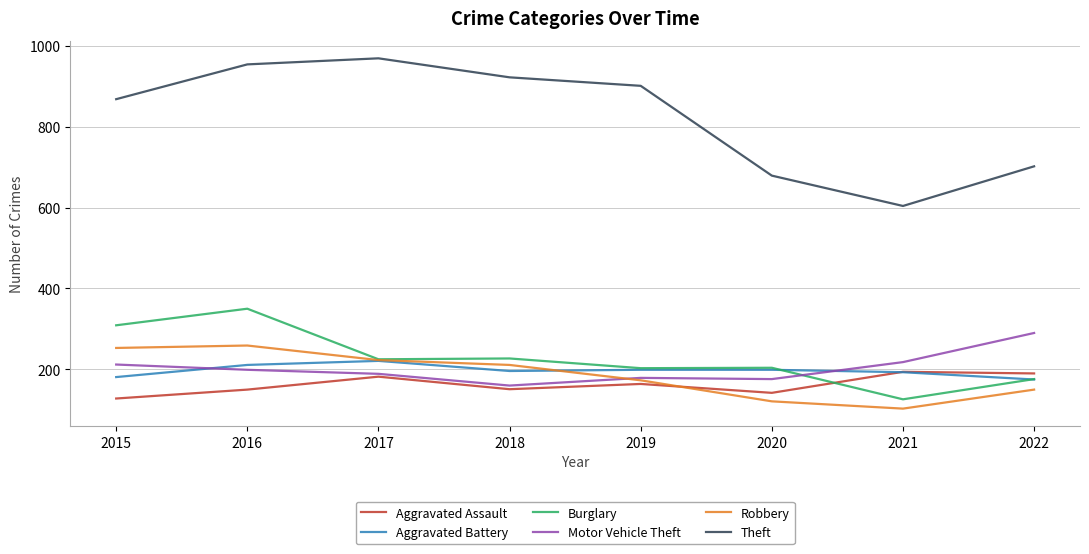

Which series has the largest total across all categories?

Theft